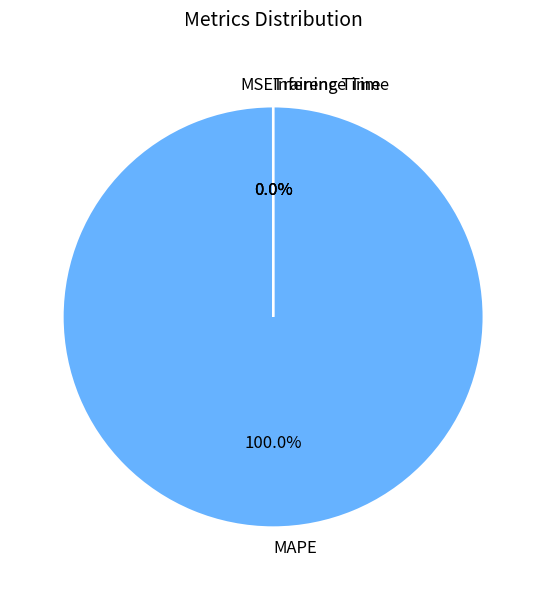

Which slice represents more than half of the pie?

MAPE